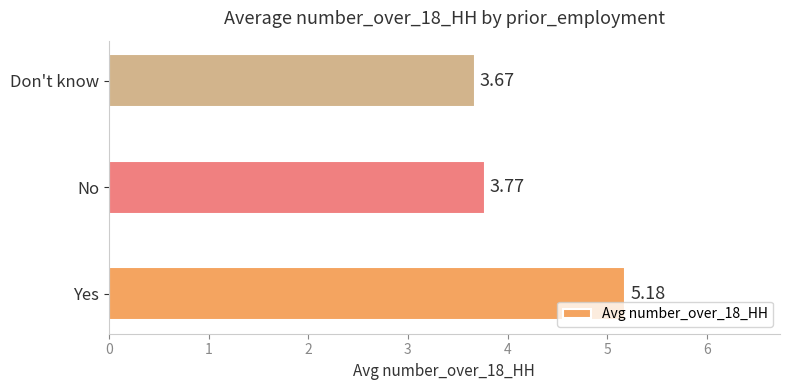

What is the average value?

4.2